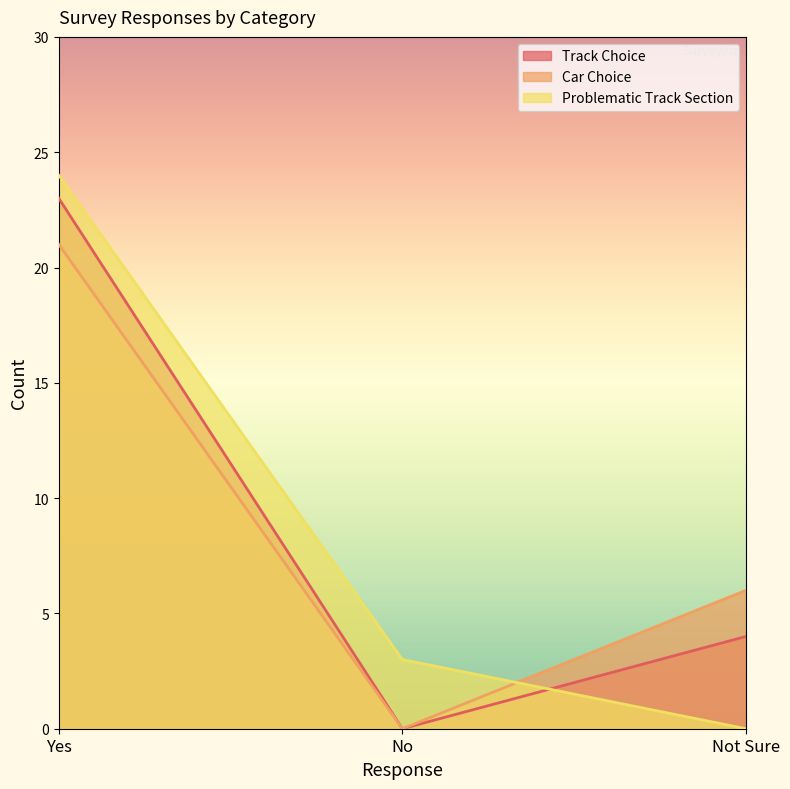

How many data points in Problematic Track Section are above 3?

1